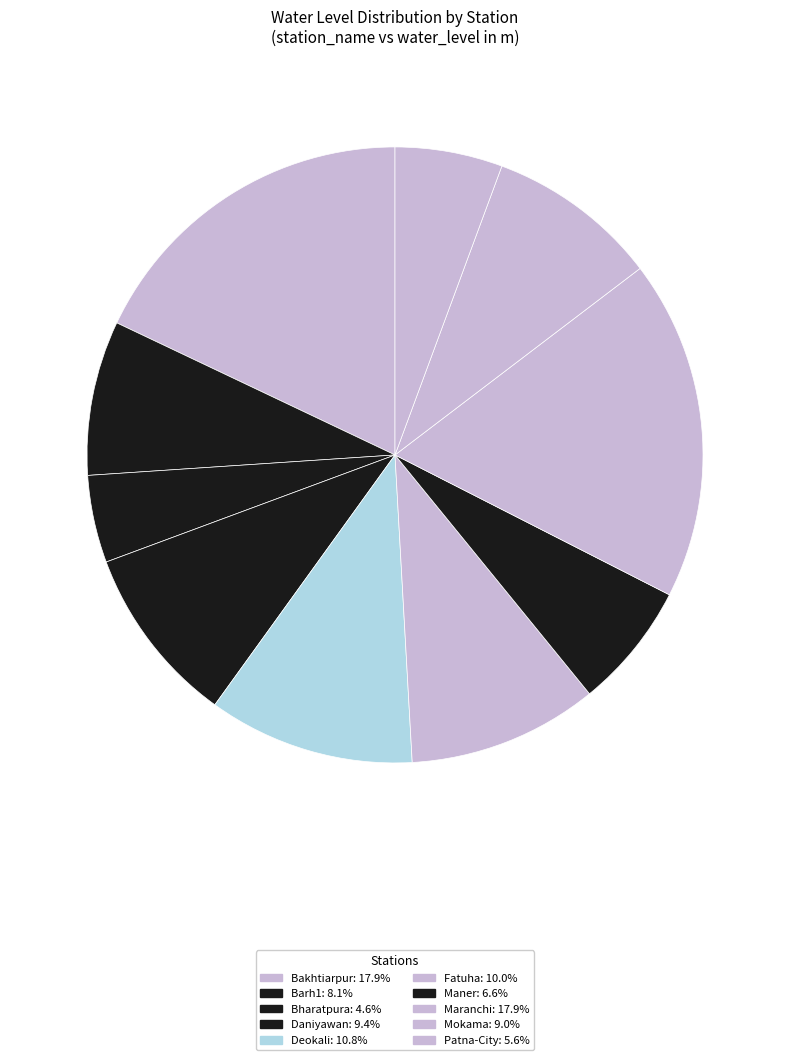

Which category has the smallest portion of the pie?

Bharatpura